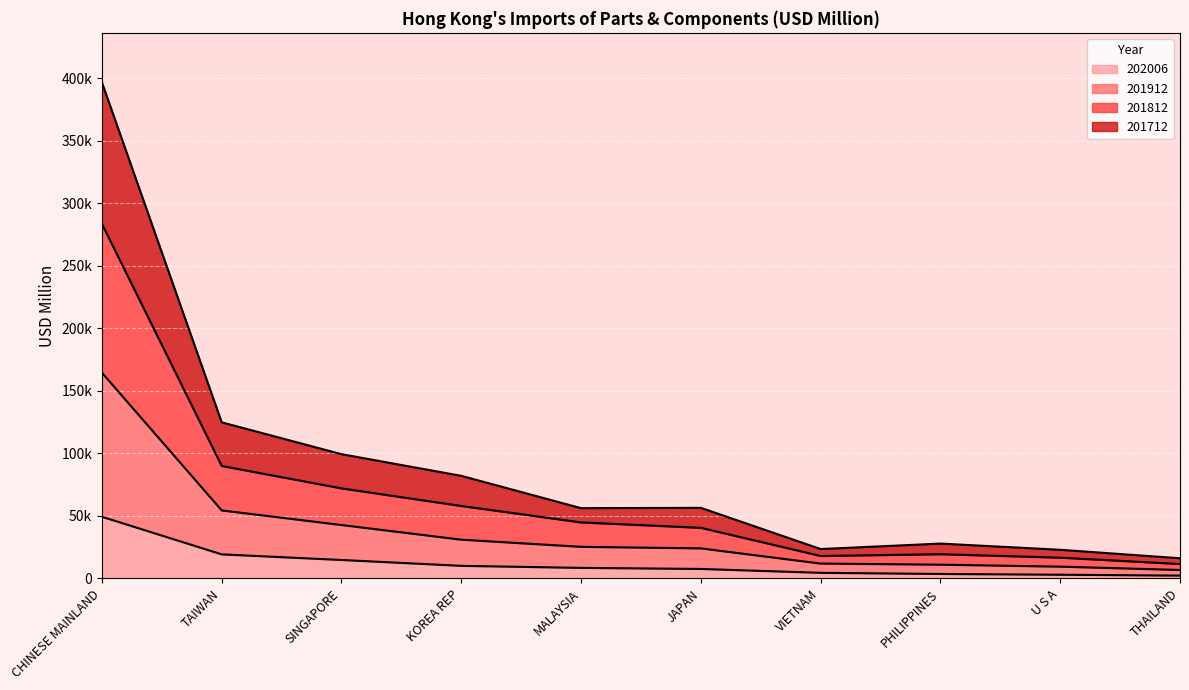

The 201712 series shows 8989.5 at KOREA REP. True or false?

False